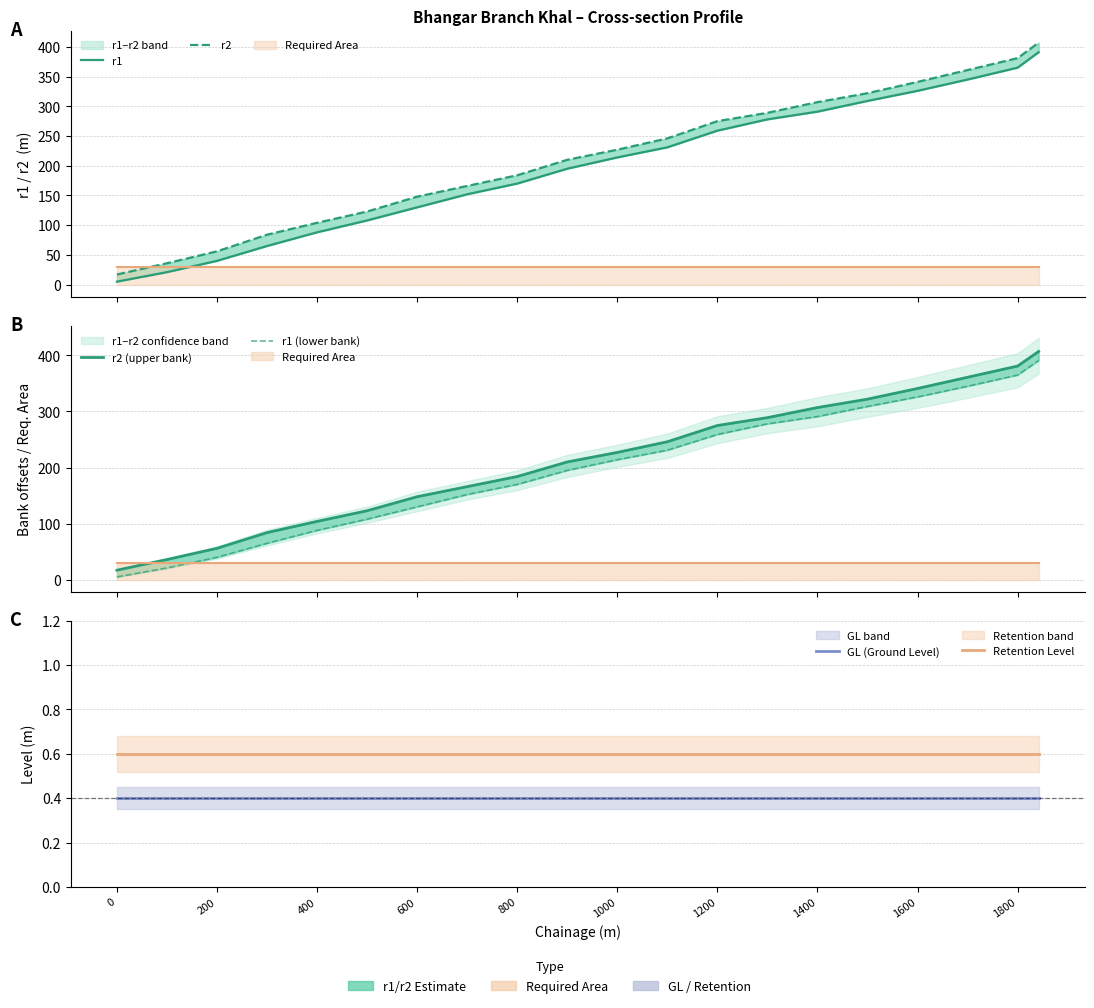

Does the chart display data point markers on the line(s)?

No